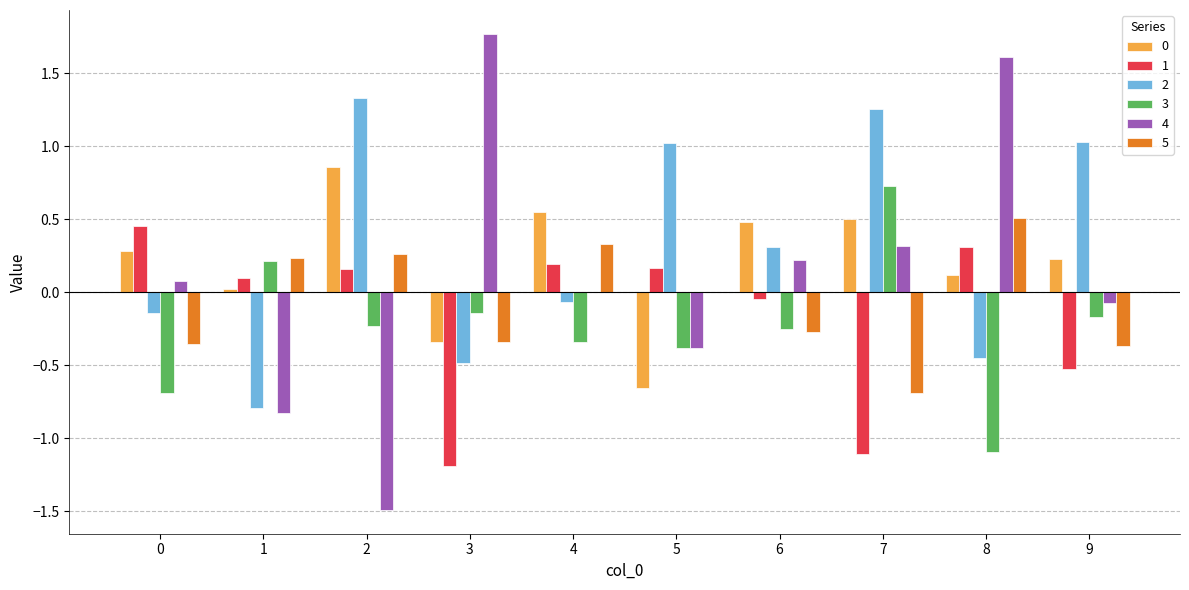

How many groups of bars are there?

10